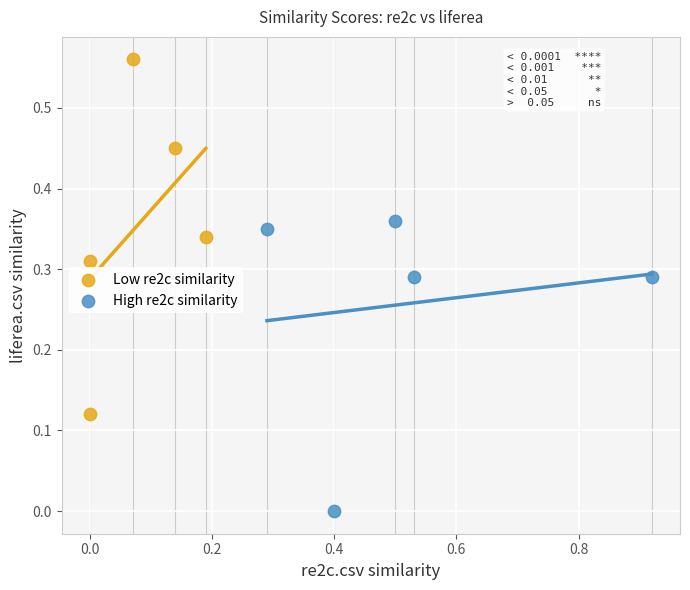

Which series reaches the minimum Y coordinate?

High re2c similarity